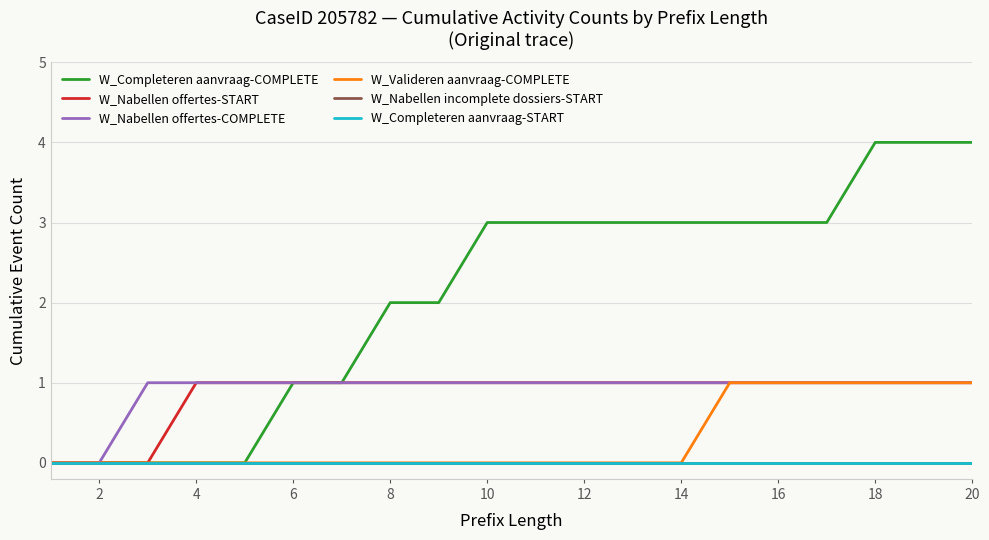

Which series has the largest range (max minus min)?

W_Completeren aanvraag-COMPLETE